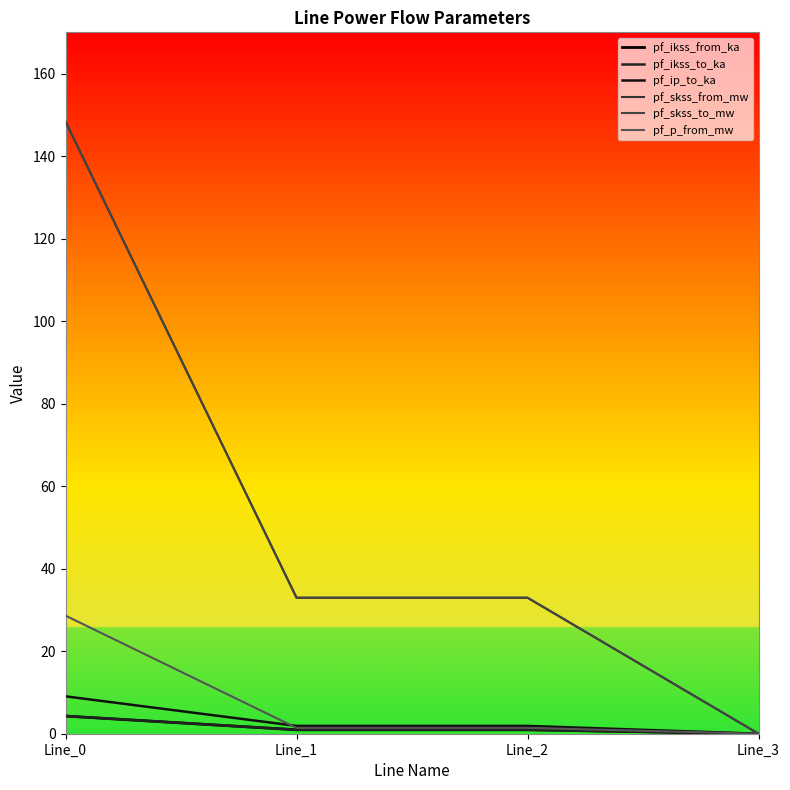

Where does the pf_skss_to_mw series first go above 32?

Line_0